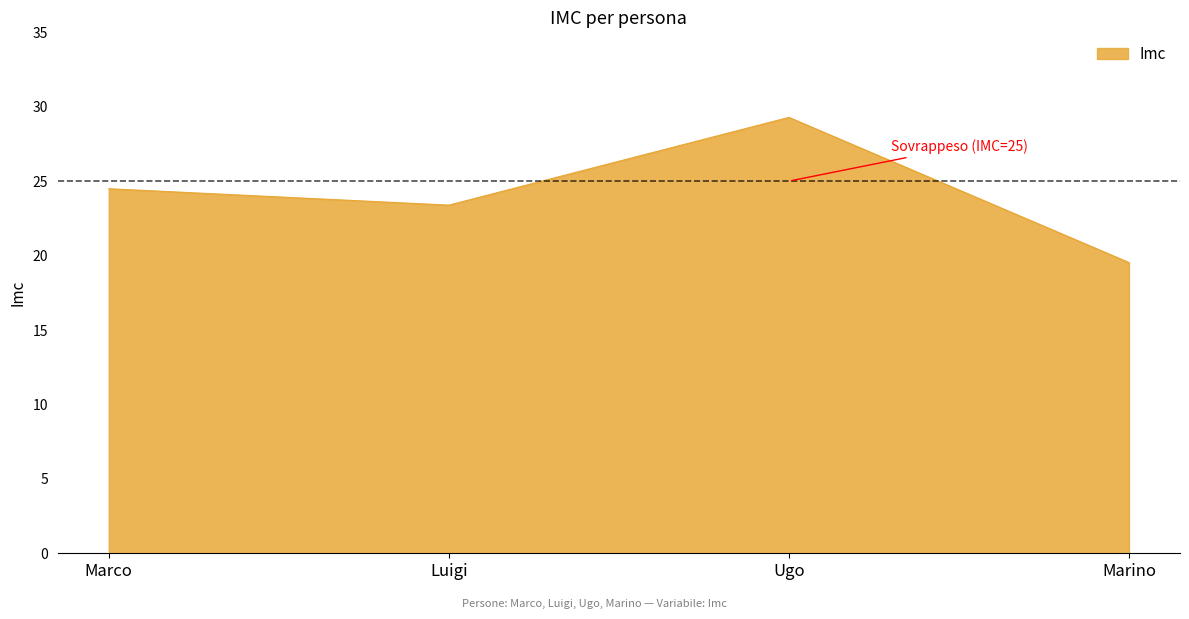

Rank the categories by value from lowest to highest.

Marino, Luigi, Marco, Ugo